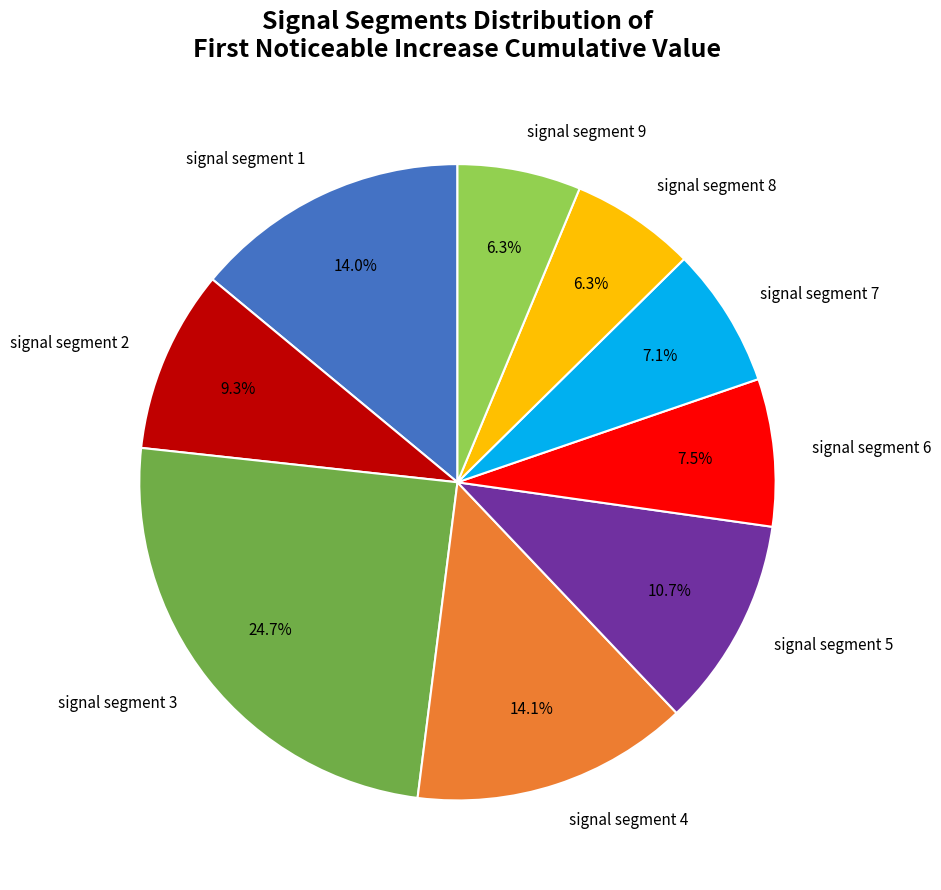

Is signal segment 5 the majority of the pie?

No